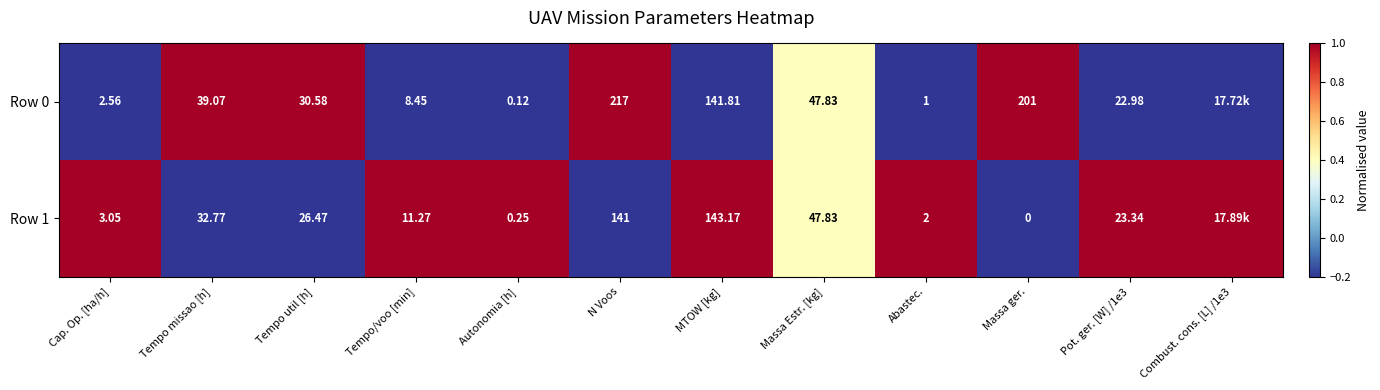

Is the value of Row 1 at N Voos greater than the value of Row 0 at Autonomia [h]?

Yes